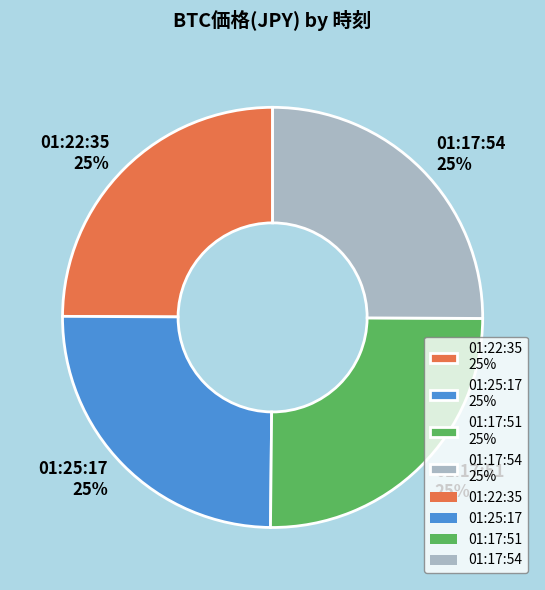

What percentage is the 01:25:17 slice, to the nearest percent?

25%